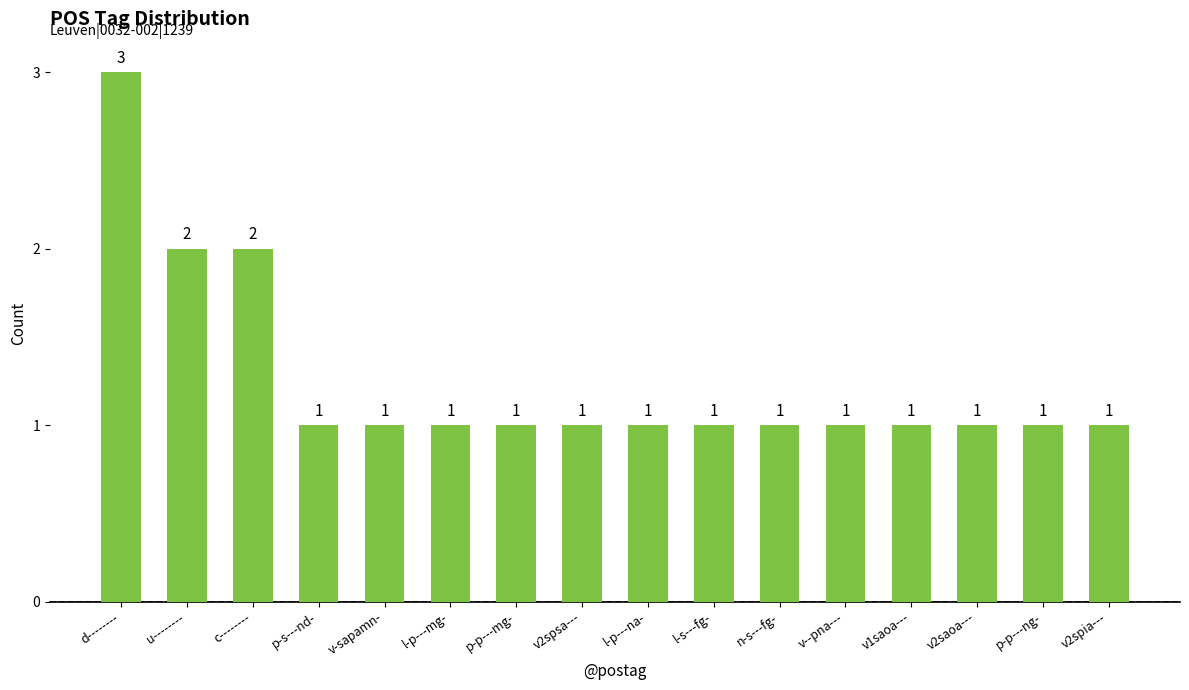

What is the ratio of the value at v2saoa--- to the value at p-s---nd-?

1.0